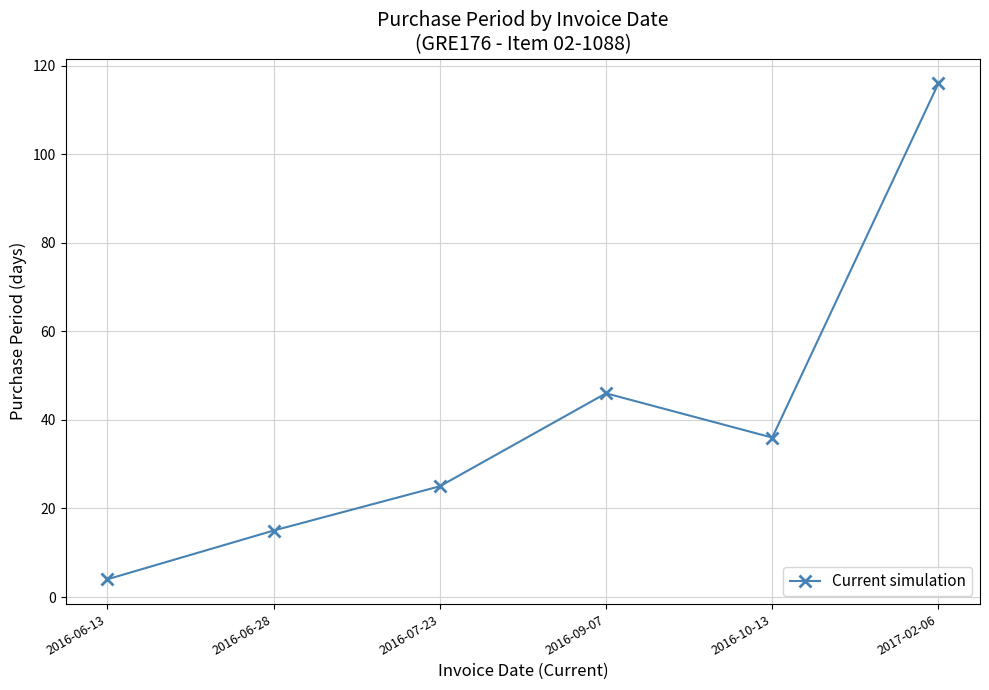

List the labels in order of value, smallest first.

2016-06-13, 2016-06-28, 2016-07-23, 2016-10-13, 2016-09-07, 2017-02-06